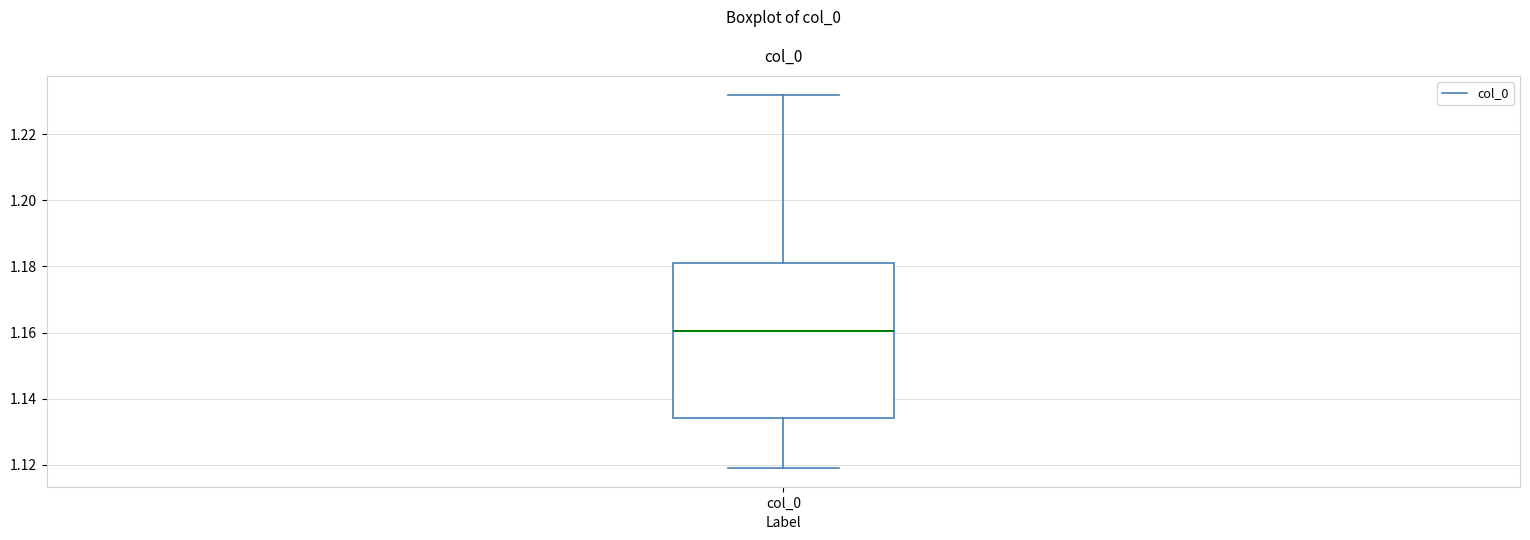

Read this box plot against the y-axis: the position of the median line, the range covered by the box, and the ends of both whiskers. The values are not printed on the chart, so give them approximately, as read against the axis.

median 1.160, box 1.134 to 1.182, whiskers 1.120 to 1.232